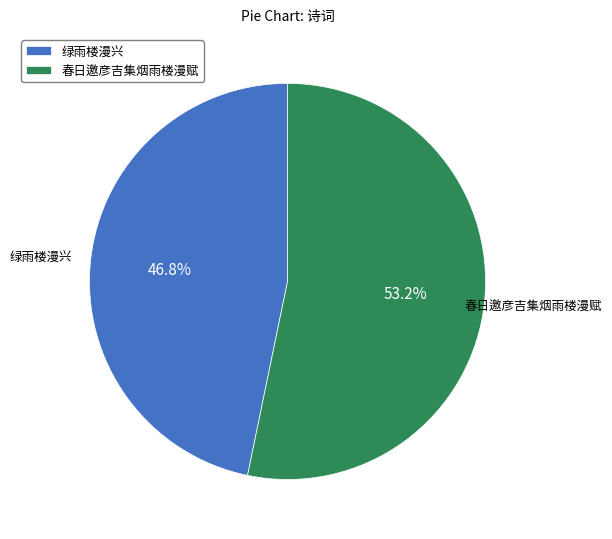

Is it true that 绿雨楼漫兴 is 47% of the pie?

True